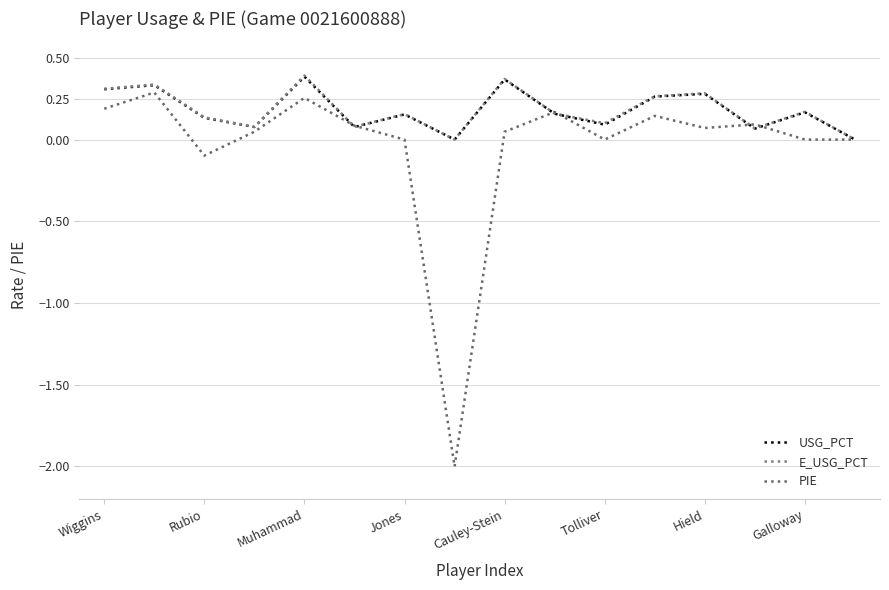

How many times do PIE and USG_PCT cross each other?

6